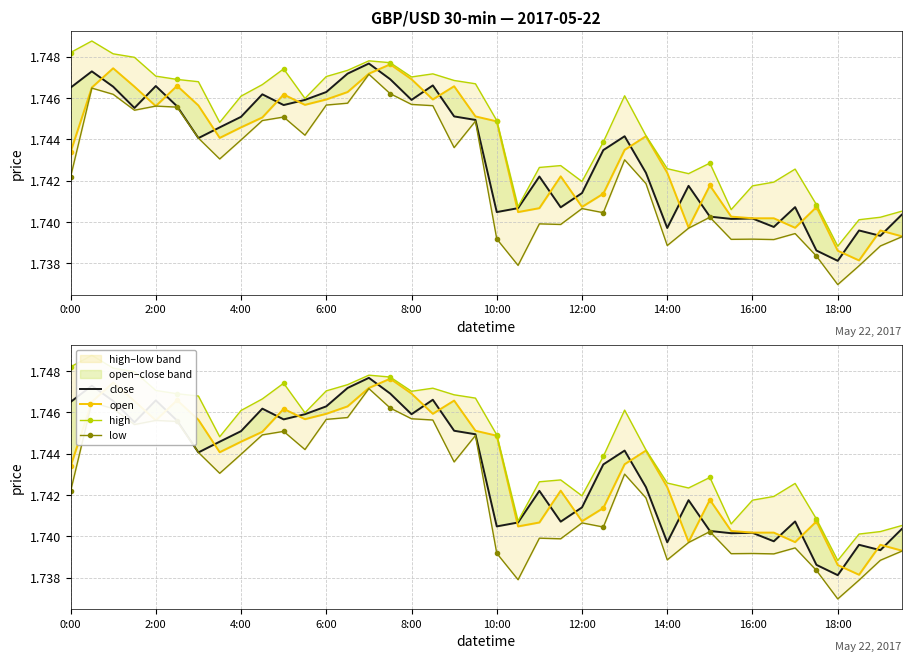

True or false: open has more than 2 points higher than both neighbors.

True